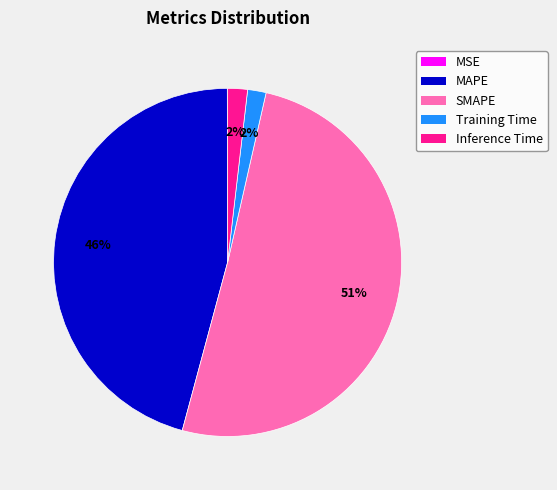

True or false: Training Time accounts for 2% of the total.

True